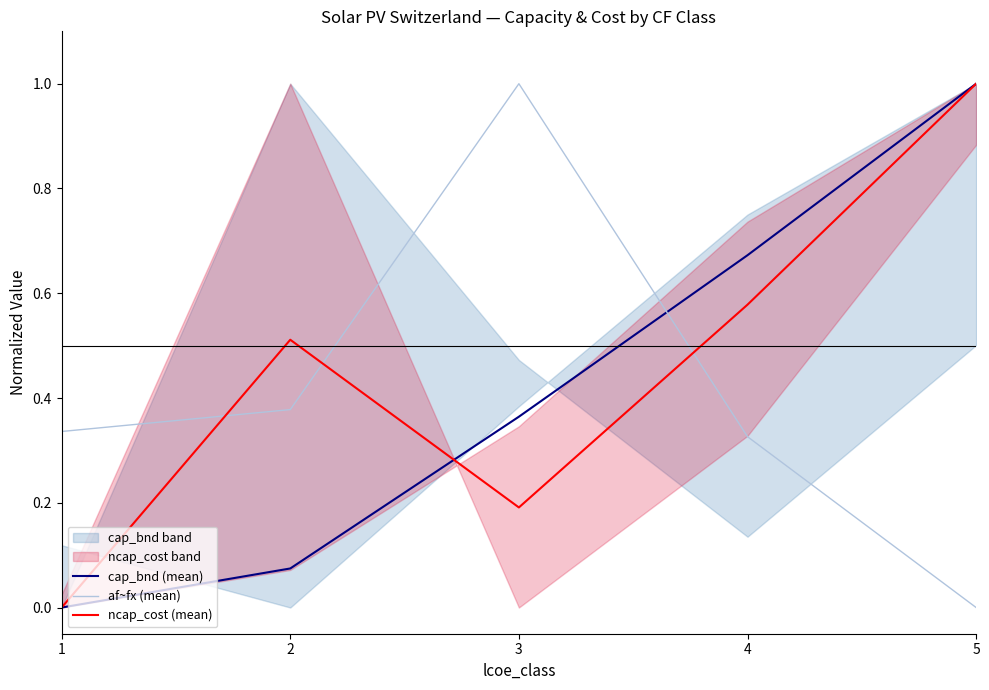

Between 2 and 3, which series saw the biggest shift?

af~fx (mean)